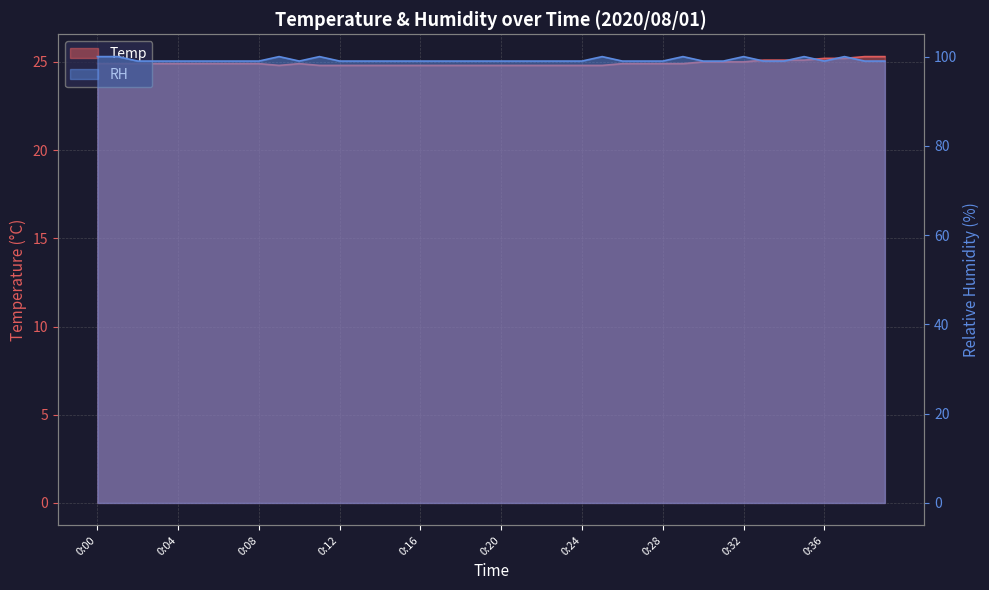

What is the sum of all Temp values?

996.7